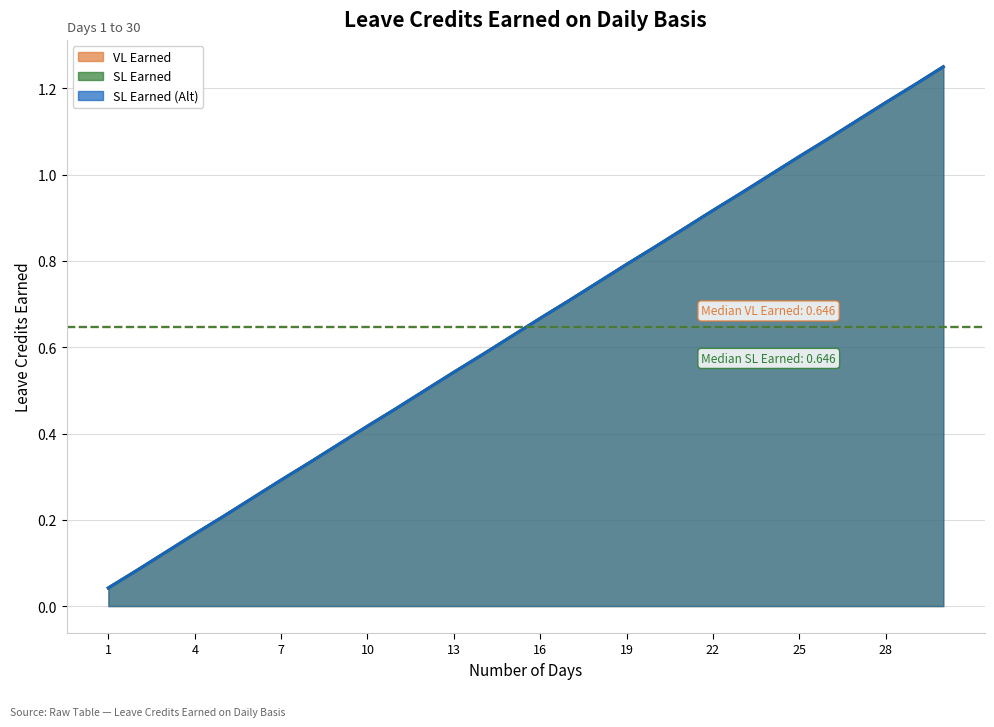

Which series has the largest range (max minus min)?

VL Earned